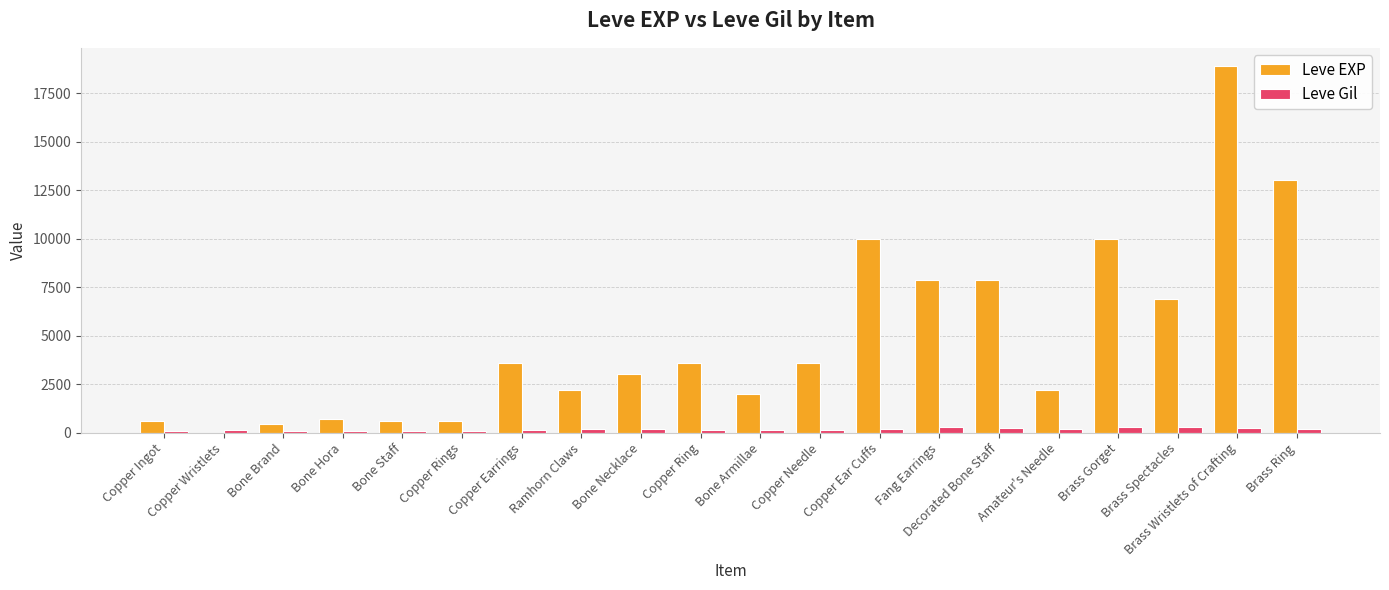

At which category is the sum across all series the highest?

Brass Wristlets of Crafting